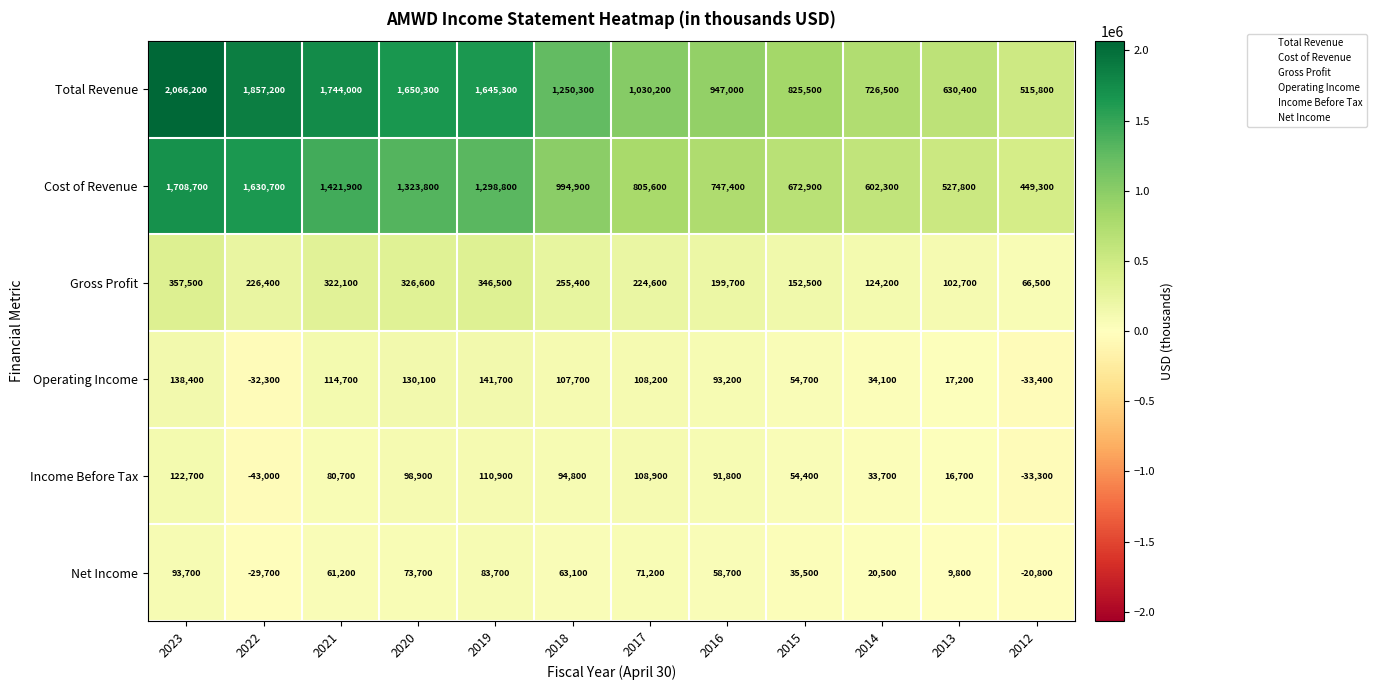

How many data points does each series have?

12